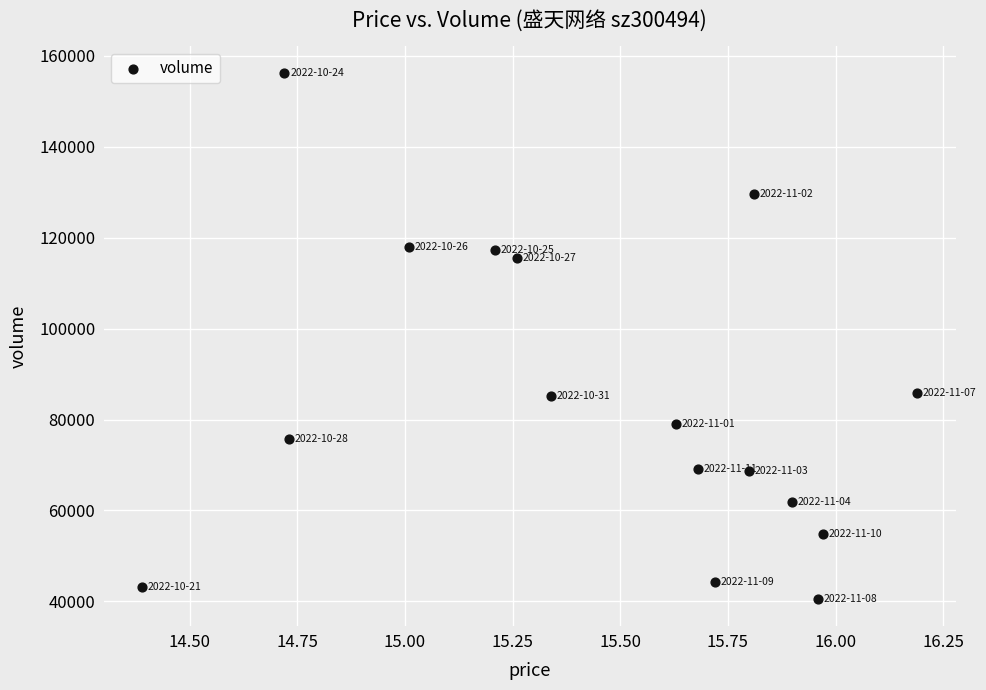

What is the range of Y values (max minus min)?

115782